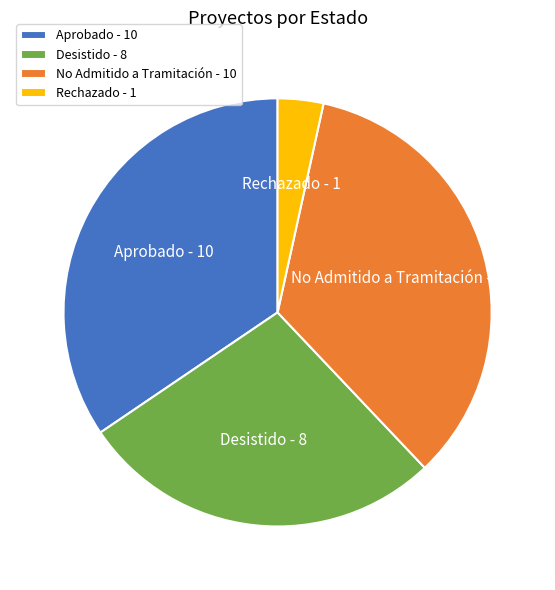

What is the ratio of the value at Desistido to the value at Rechazado?

8.0